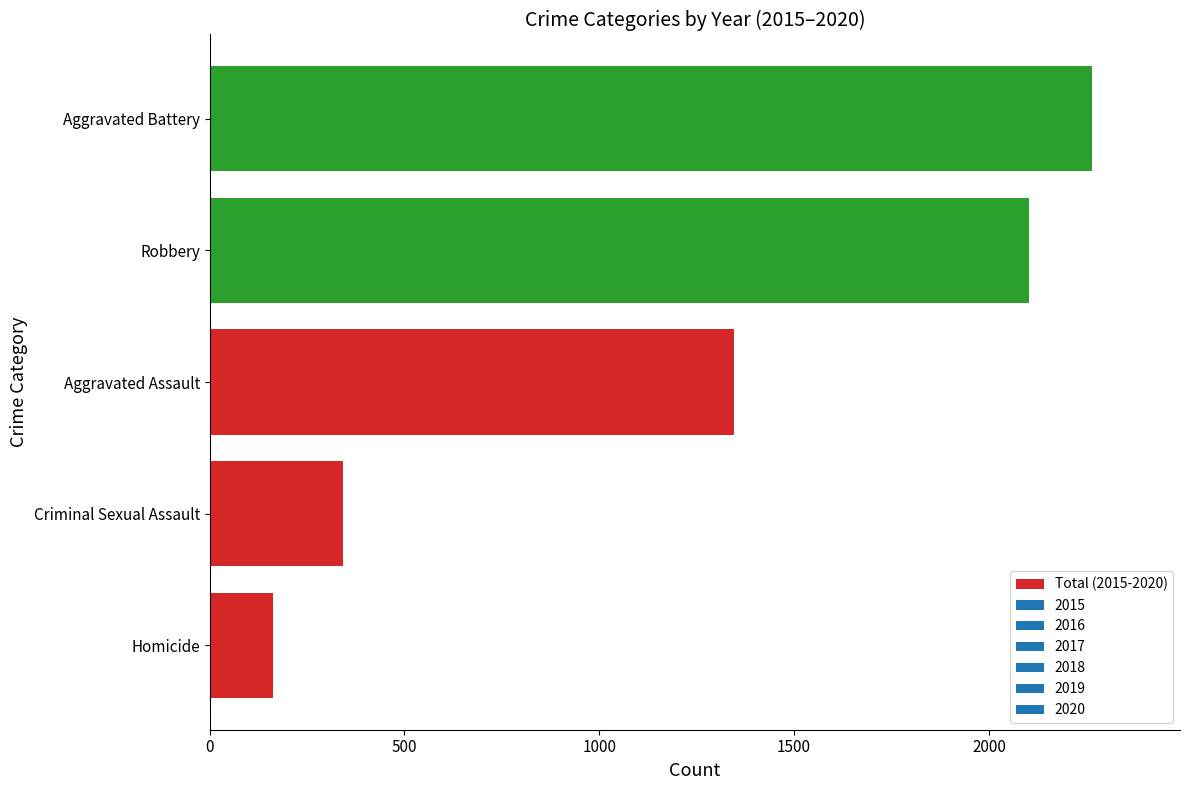

Reading top to bottom, transcribe all the data shown in this chart.

2264	2102	1345	342	162